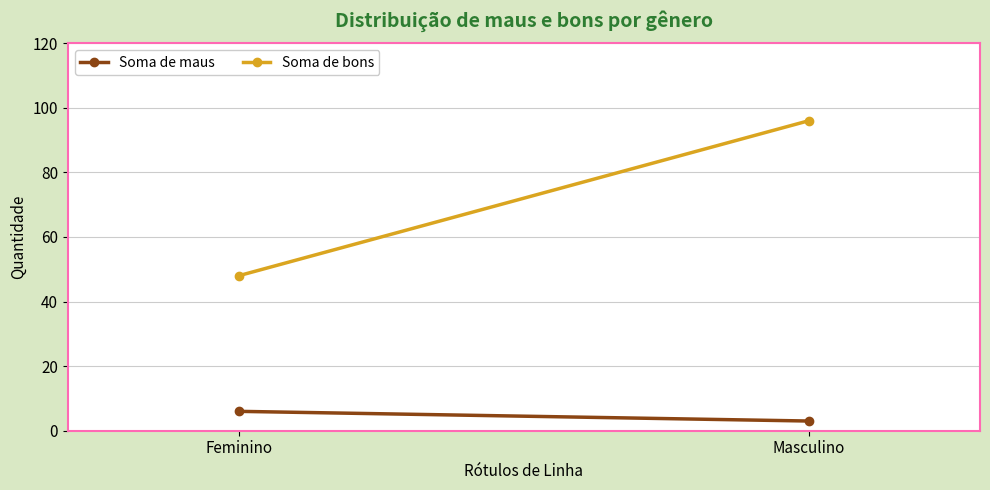

How many lines are shown in the chart?

2